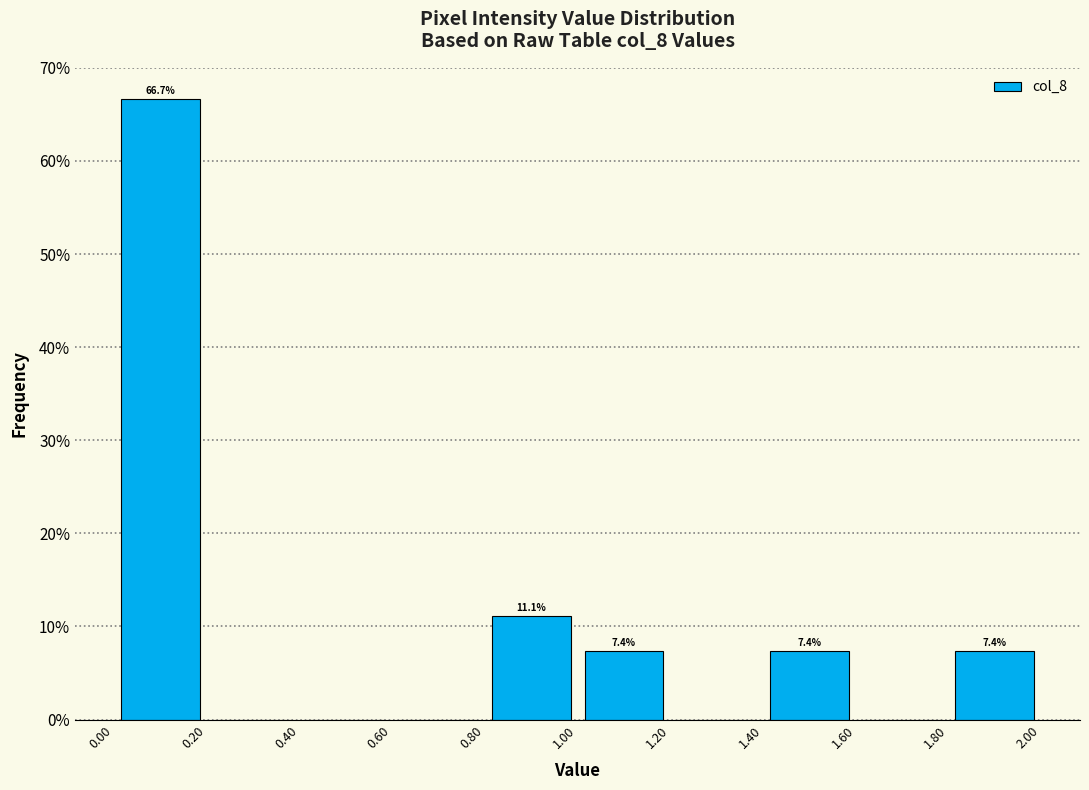

Over which range of the x-axis is the bar tallest?

0.00 to 0.20